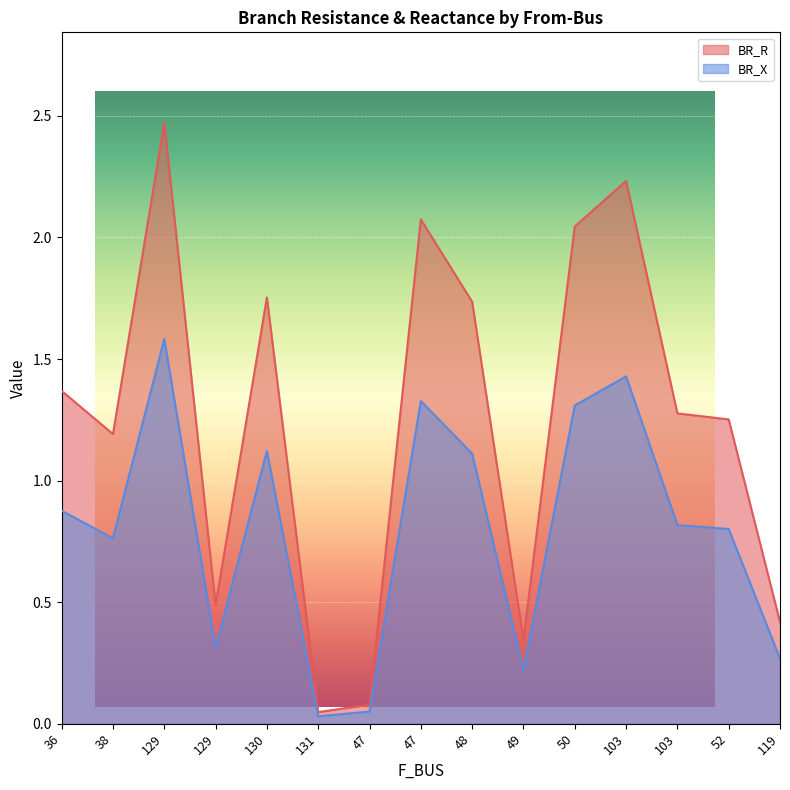

Which series has the widest spread of values?

BR_R